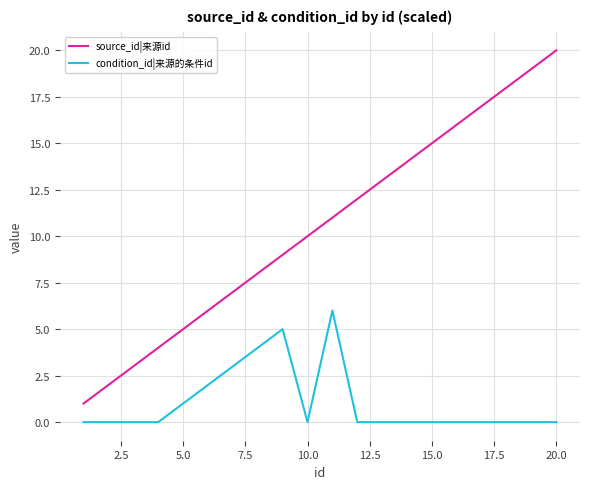

Which series has the largest total across all categories?

source_id|来源id